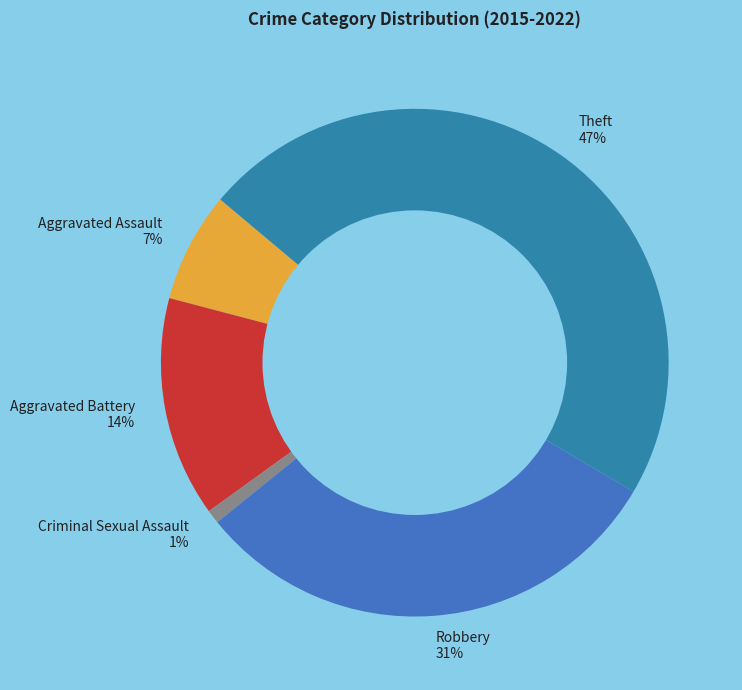

To the nearest percent, what is the average slice percentage?

20%